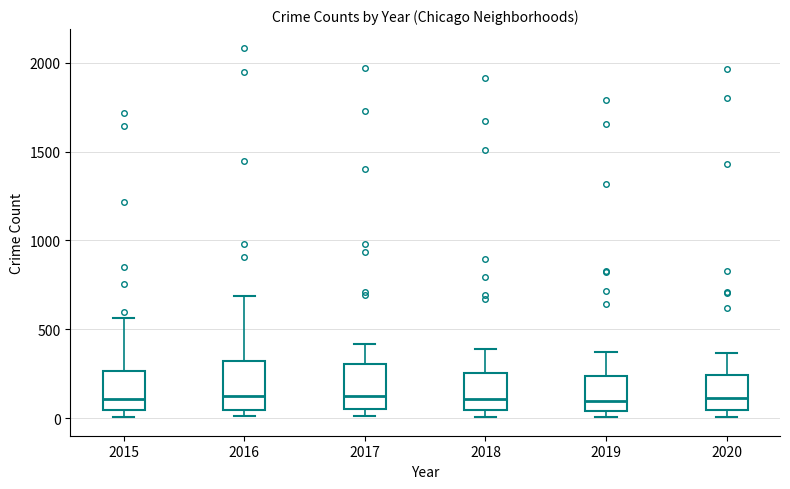

Reading left to right, transcribe this box plot: for each box, give where its median line is, the range the box spans, and where its two whiskers end, as read against the y-axis. The values are not printed on the chart, so give them approximately, as read against the axis.

2015: median 100, box 50 to 250, whiskers 0 to 550
2016: median 150, box 50 to 300, whiskers 0 to 700
2017: median 100, box 50 to 300, whiskers 0 to 400
2018: median 100, box 50 to 250, whiskers 0 to 400
2019: median 100, box 50 to 250, whiskers 0 to 400
2020: median 100, box 50 to 250, whiskers 0 to 350